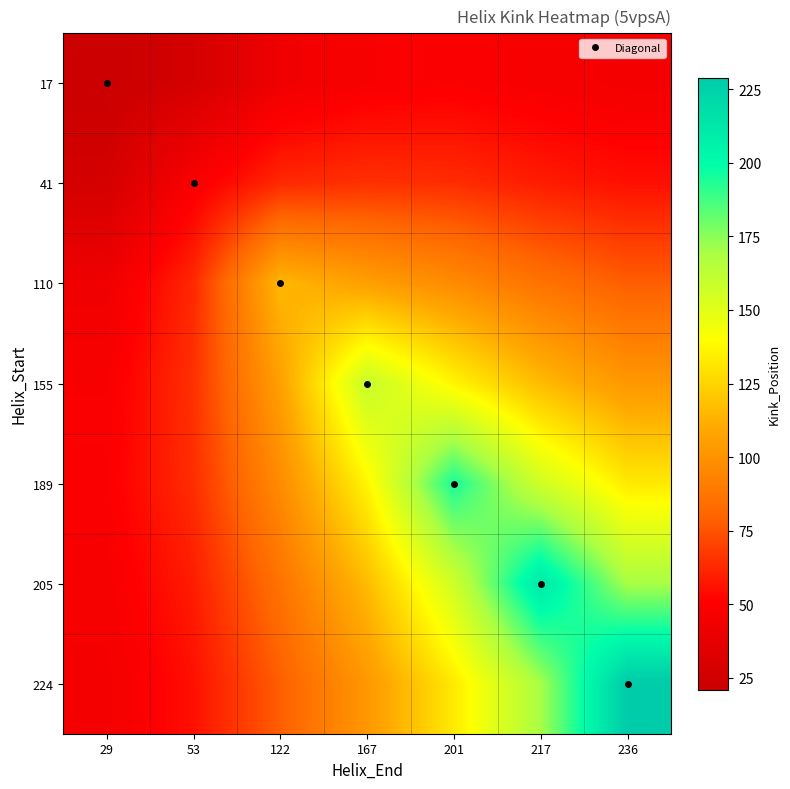

Reading left to right, list all the values displayed in this chart.

17: 29=21.0	53=26.5	122=42.5	167=47.6	201=49.1	217=46.6	236=44.6
41: 29=26.5	53=48.0	122=62.7	167=65.0	201=63.9	217=59.1	236=55.4
110: 29=42.5	53=62.7	122=115.0	167=105.8	201=96.9	217=86.1	236=78.2
155: 29=47.6	53=65.0	122=105.8	167=160.0	201=136.5	217=116.2	236=102.4
189: 29=49.1	53=63.9	122=96.9	167=136.5	201=195.0	217=156.5	236=132.5
205: 29=46.6	53=59.1	122=86.1	167=116.2	201=156.5	217=212.0	236=169.6
224: 29=44.6	53=55.4	122=78.2	167=102.4	201=132.5	217=169.6	236=229.0